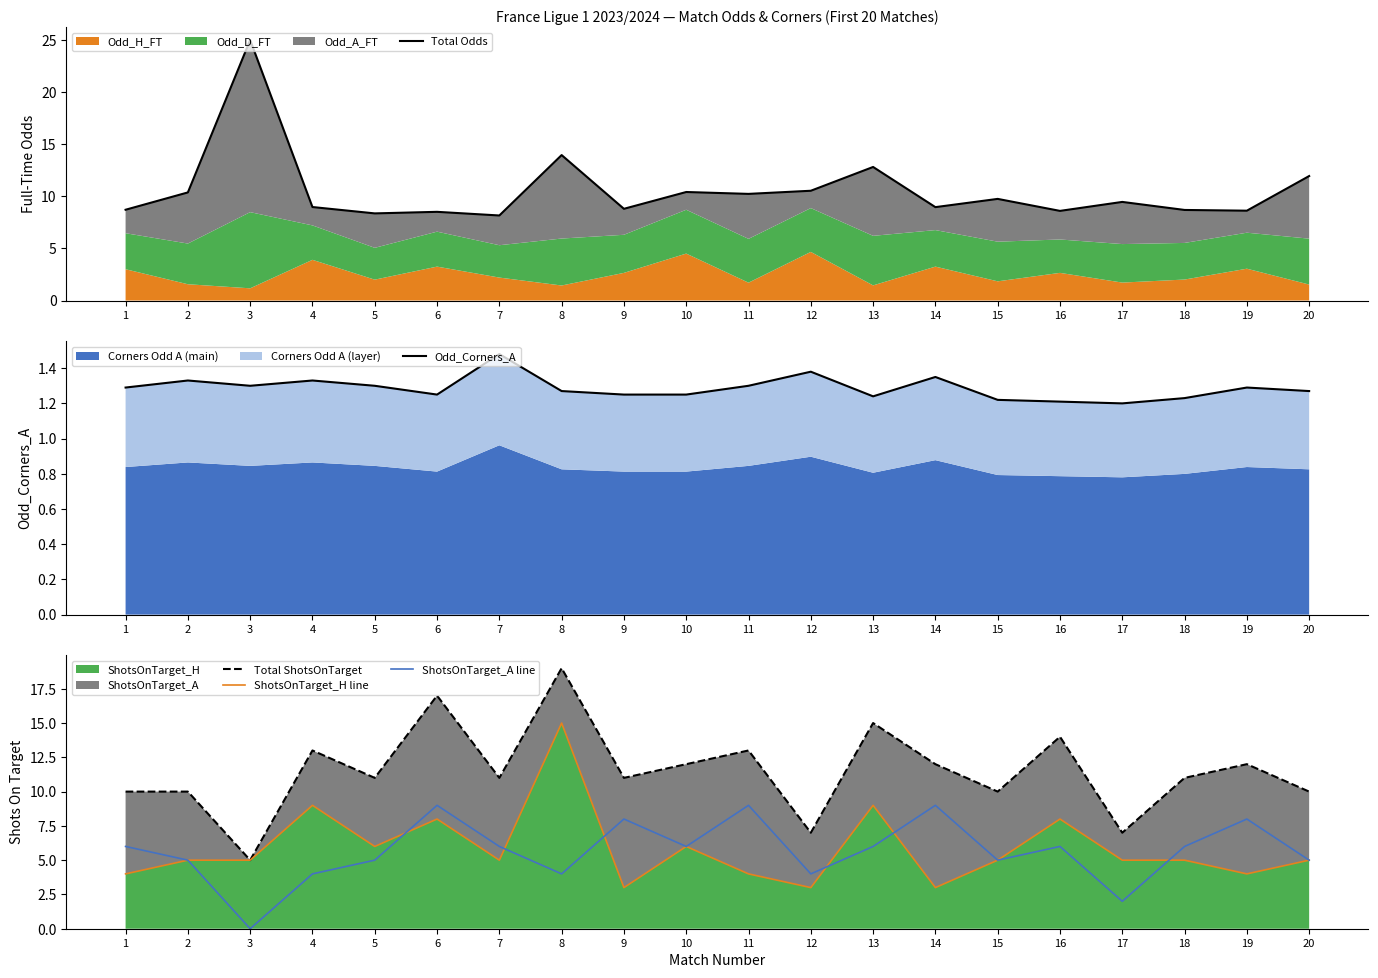

How many lines are shown in the chart?

5